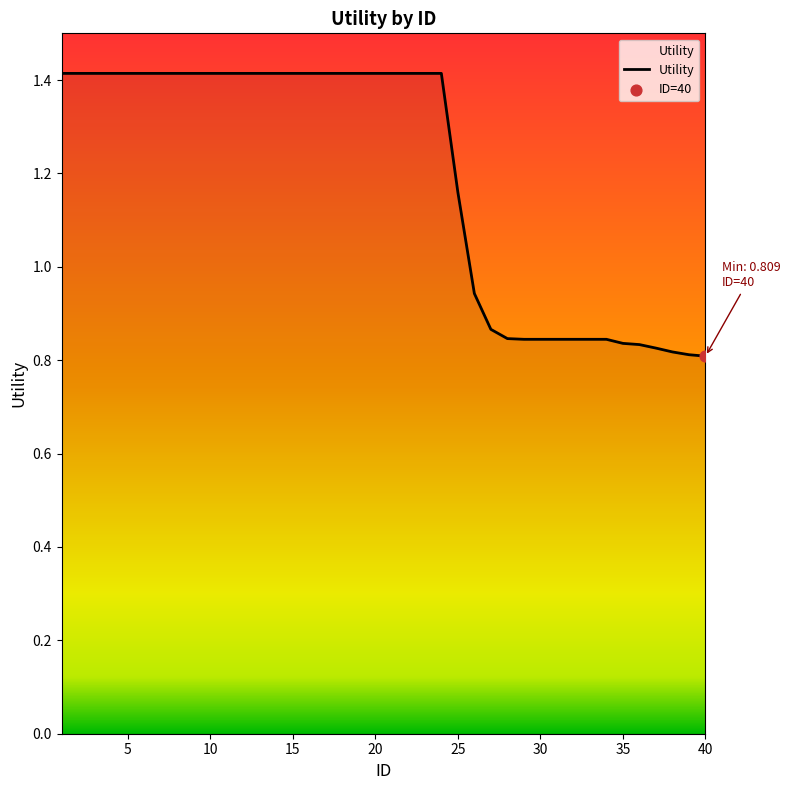

What is the greatest value displayed?

1.4